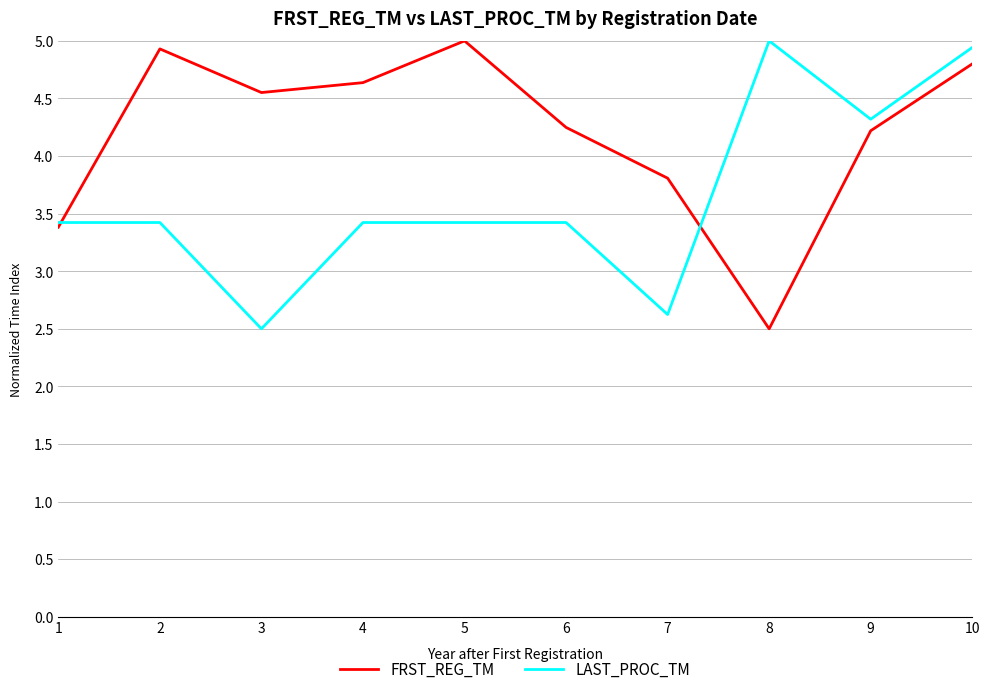

How many values in the FRST_REG_TM series exceed 4?

7